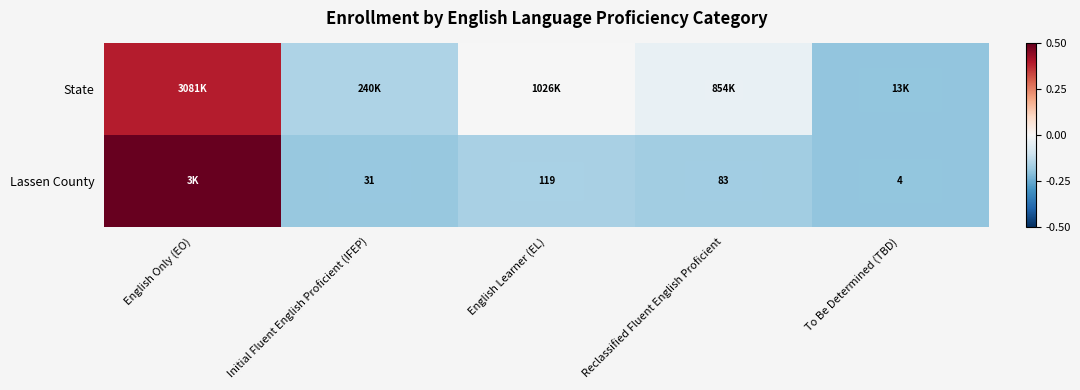

How many categories are shown in the chart?

5